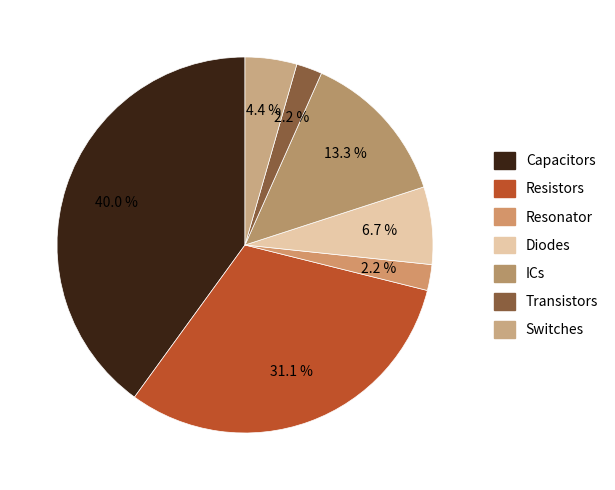

Between Resistors and Capacitors, which is larger?

Capacitors